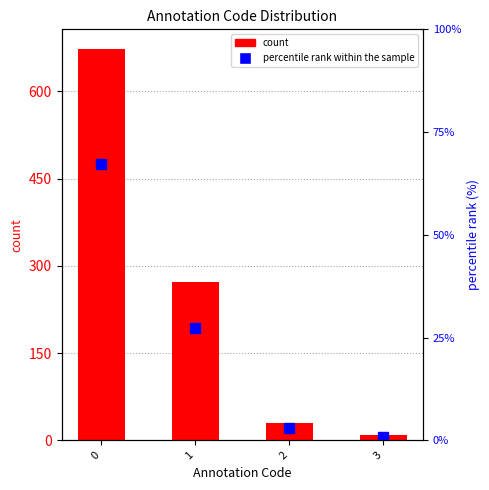

True or false: percentile rank within the sample has a value of 40.3 at 1.

False